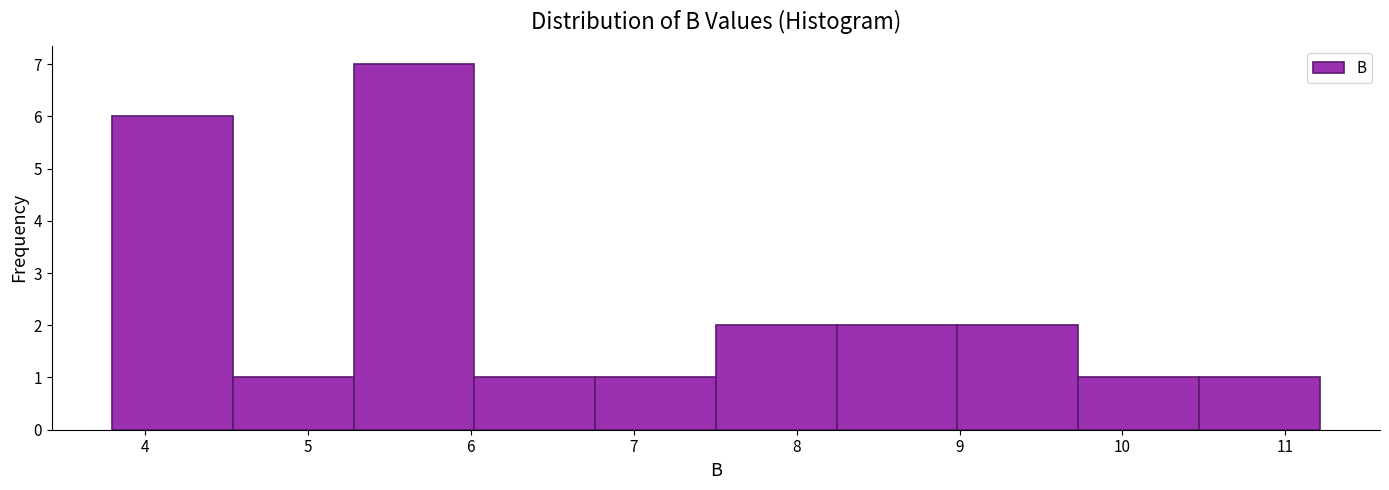

Reading left to right, transcribe this chart: for each bar, give the range it covers on the x-axis and its height. Neither the bar edges nor the heights are printed on the chart, so give them approximately, as read against the axes.

3.8 to 4.5: 6
4.5 to 5.3: 1
5.3 to 6.0: 7
6.0 to 6.8: 1
6.8 to 7.5: 1
7.5 to 8.2: 2
8.2 to 9.0: 2
9.0 to 9.7: 2
9.7 to 10.5: 1
10.5 to 11.2: 1